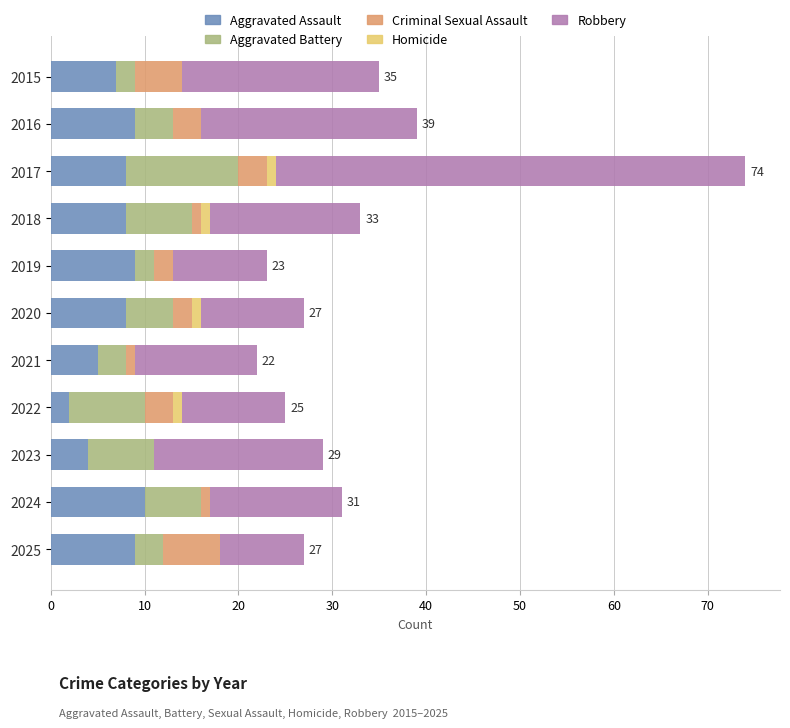

At which category is the sum across all series the highest?

2017